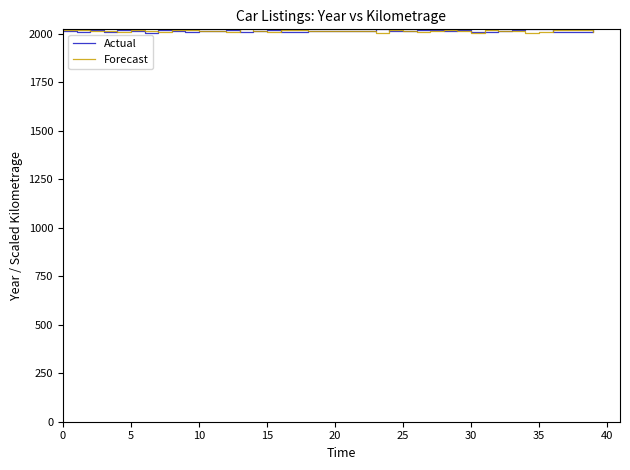

What is the lowest value of the Forecast series?

2005.0